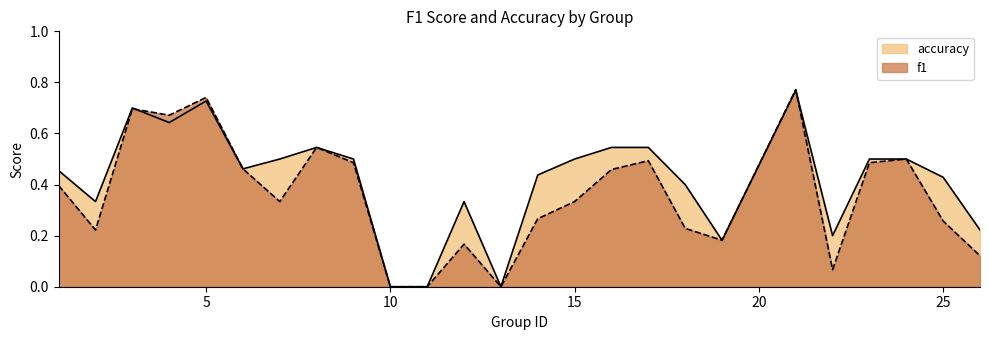

True or false: accuracy has a value of 0.2 at 26.

True